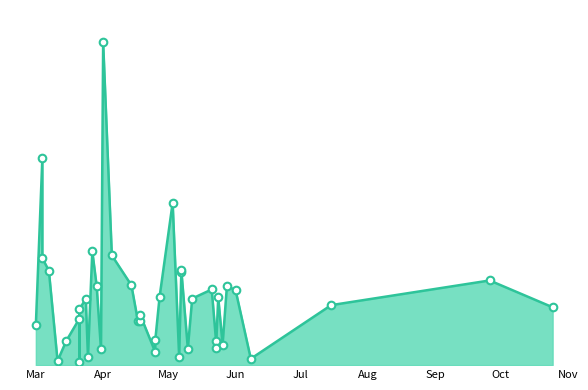

Approximately how many times larger is the value at 2023-05-12 compared to 2023-04-17?

1.5